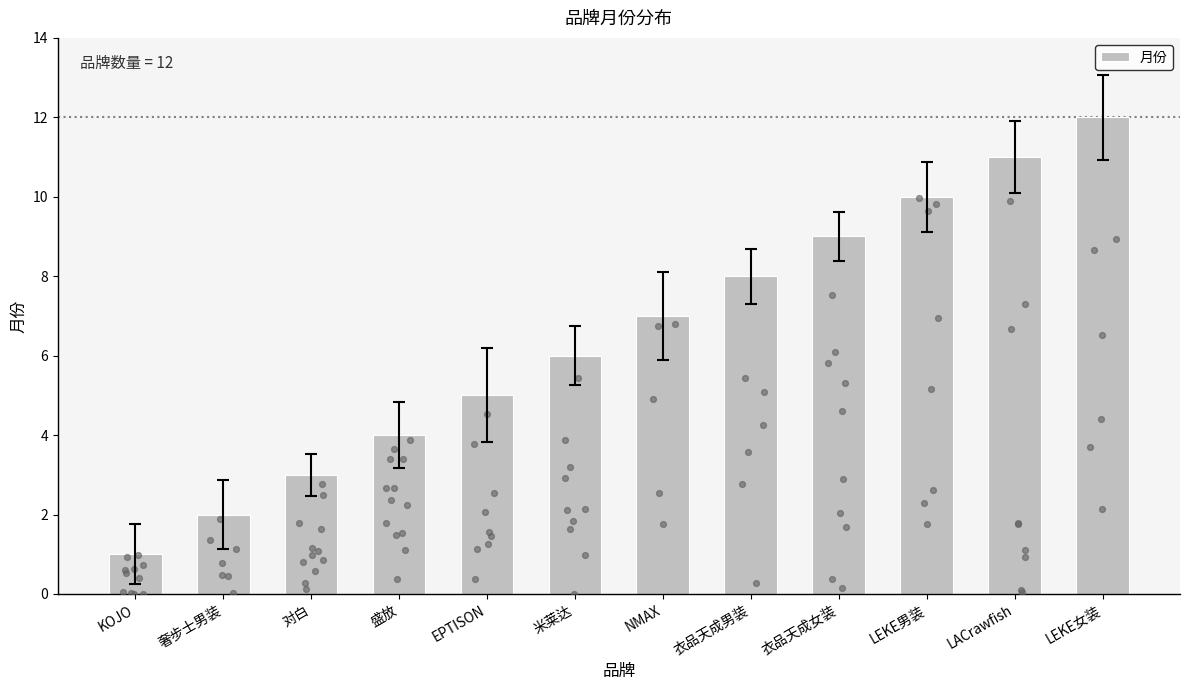

Approximately how many times larger is the value at KOJO compared to 米莱达?

0.2